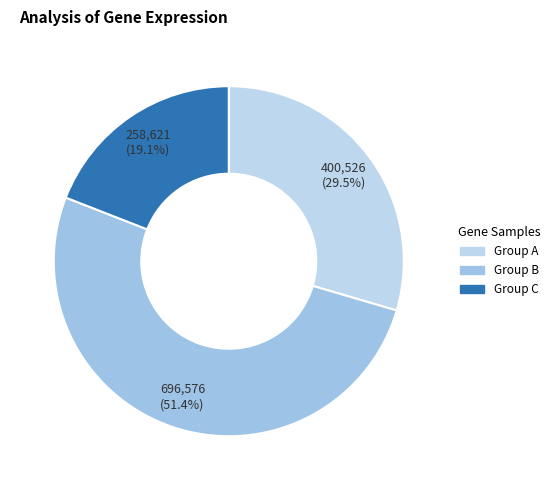

Count the number of slices in the pie.

3